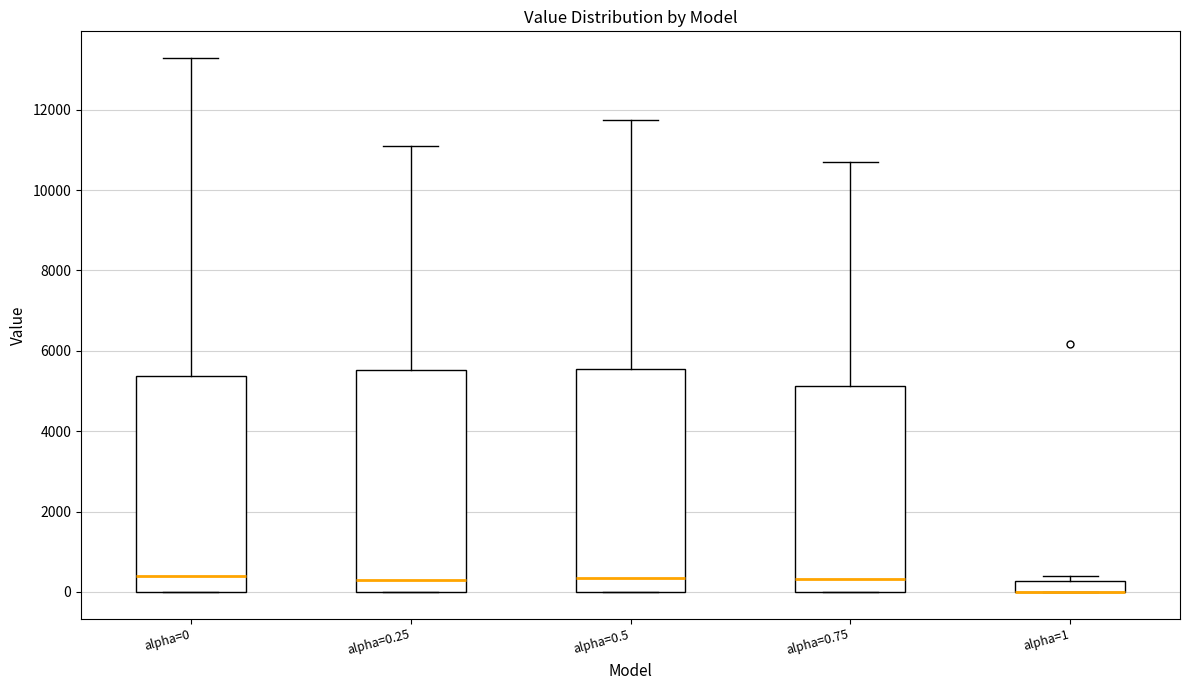

Where is the upper edge of the box for alpha=0.25 on the y-axis? The values are not printed on the chart, so give them approximately, as read against the axis.

5600